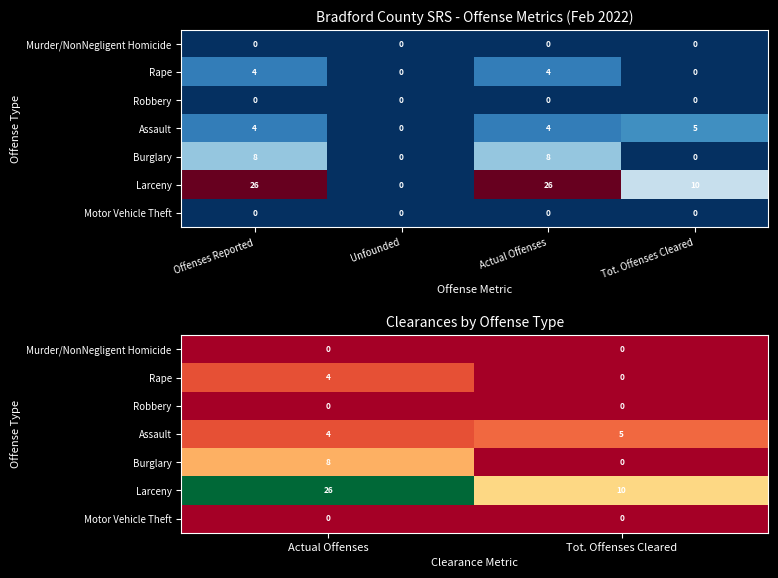

Between Offenses Reported and Unfounded, which is larger?

Offenses Reported